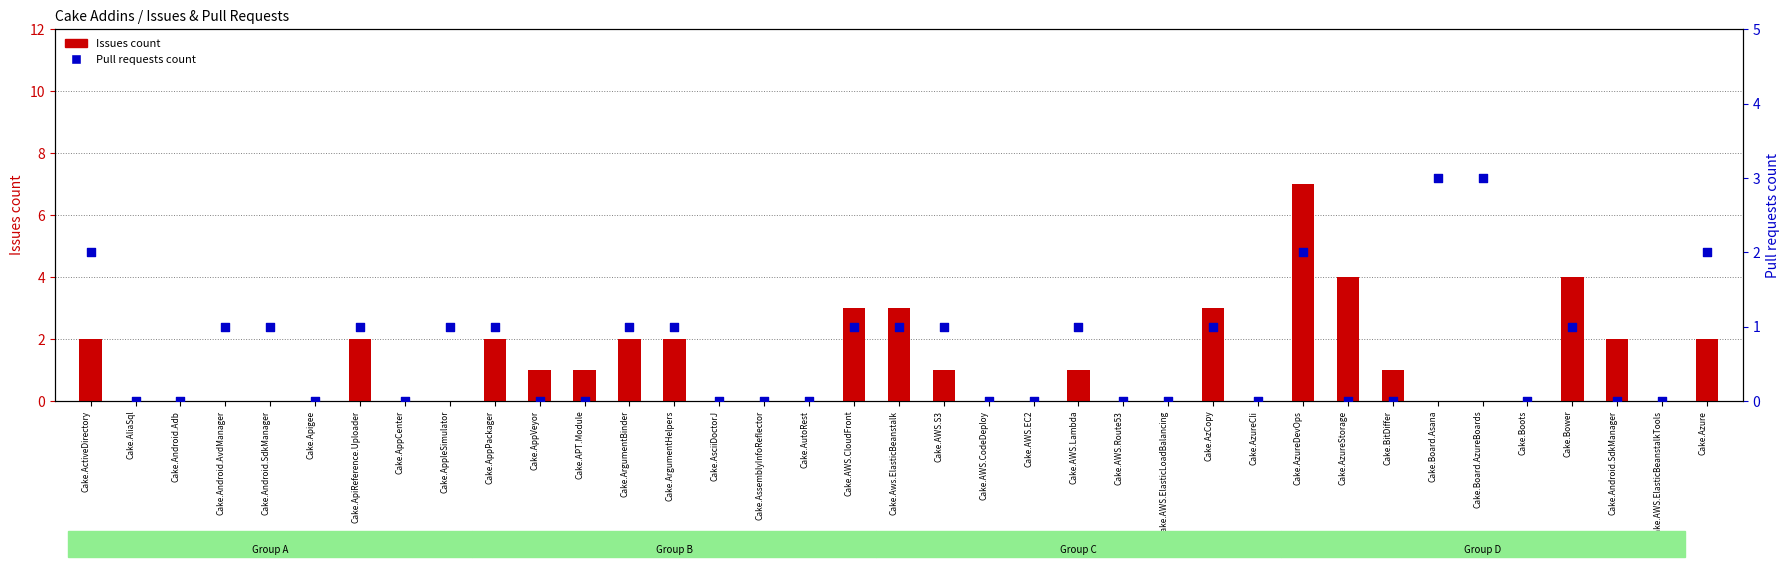

At which category is the sum across all series the highest?

Cake.AzureDevOps